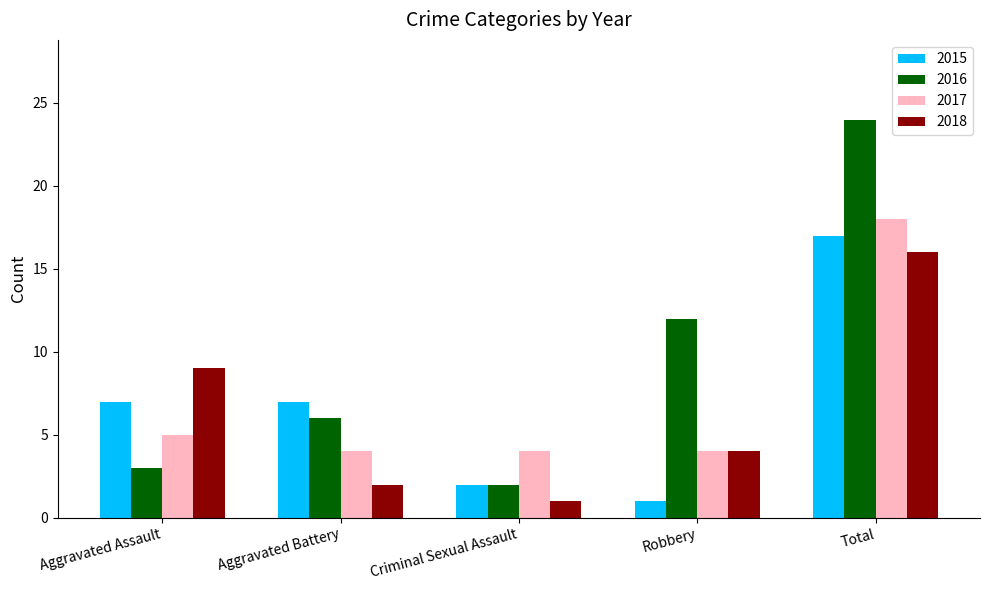

How many bars are there in total?

20